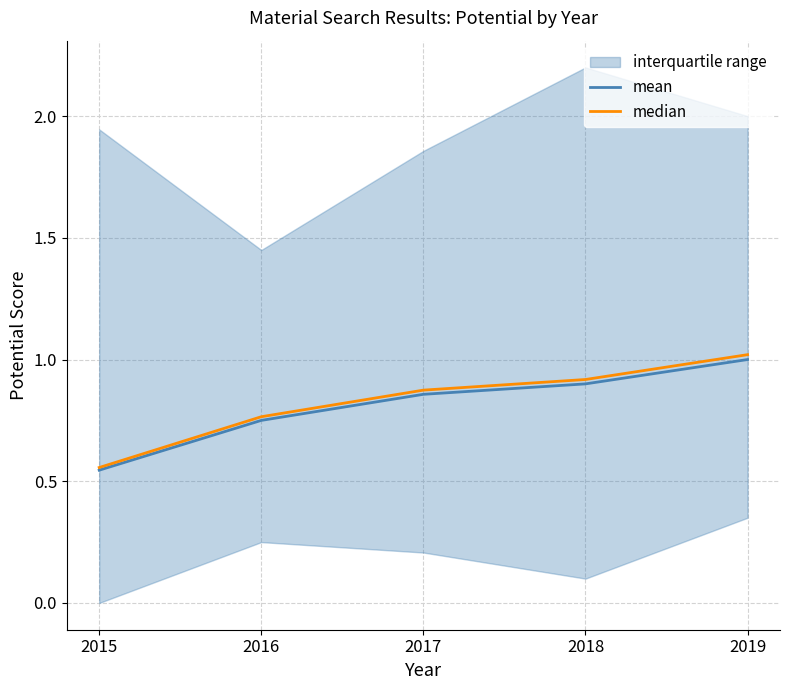

What is the value of the median point at the 4th from the left?

0.9